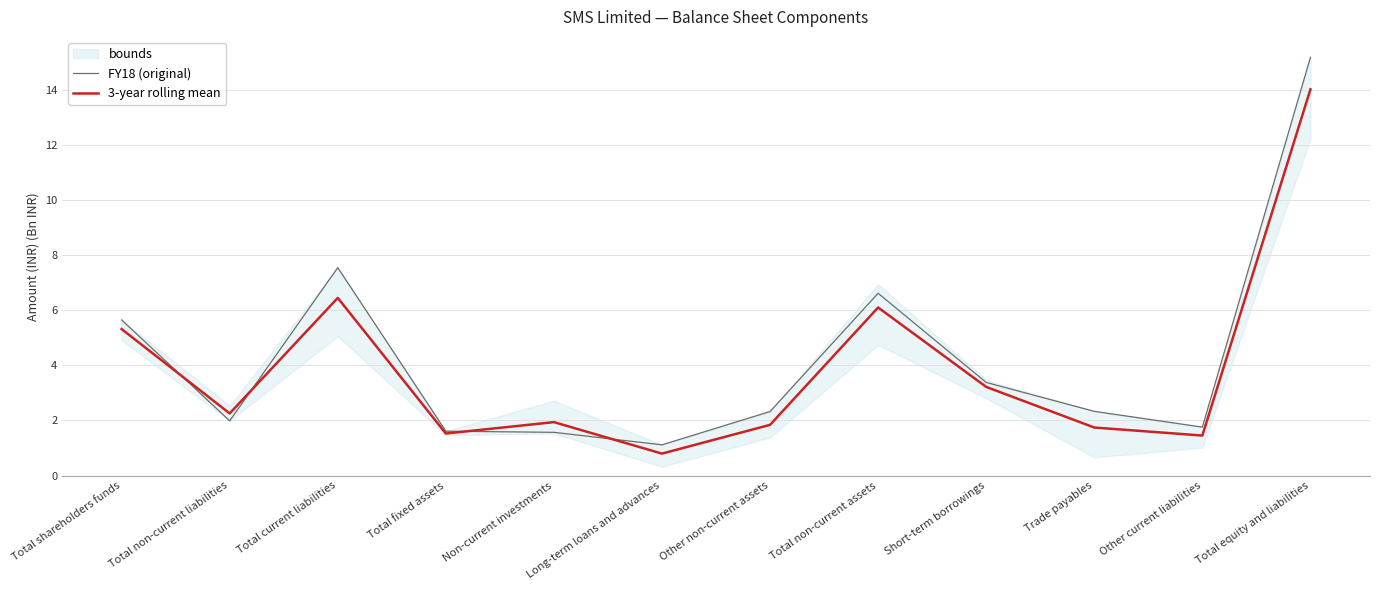

At how many categories does at least one series exceed 9?

1